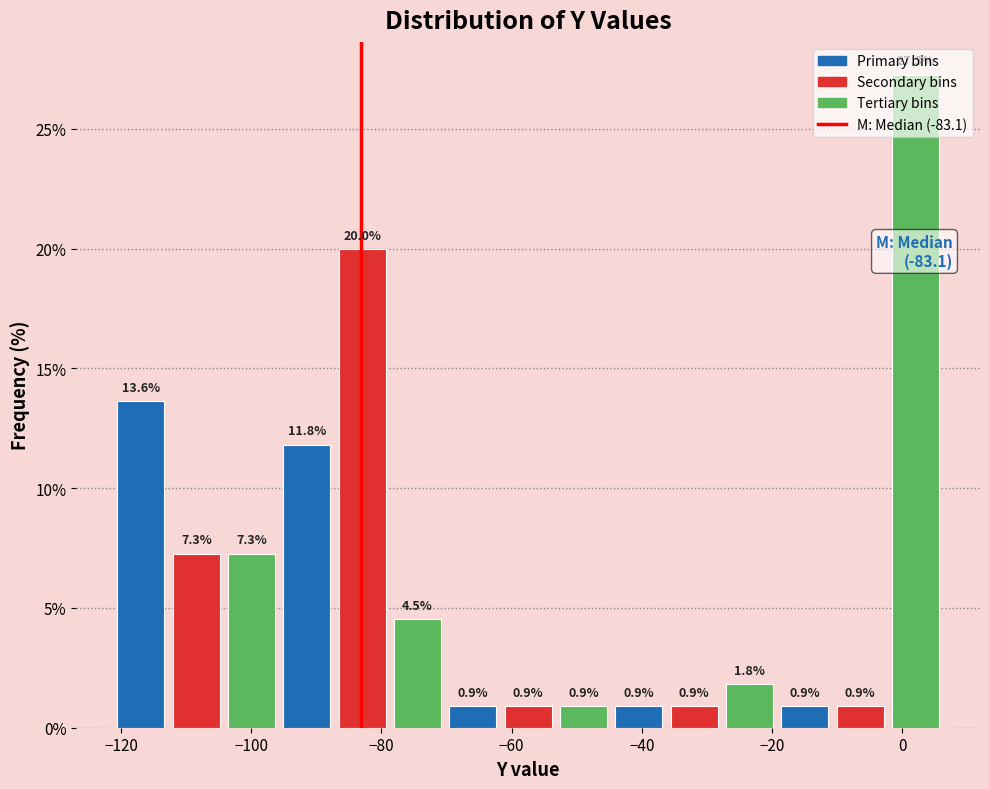

Which range on the x-axis has the tallest bar?

-2 to 6